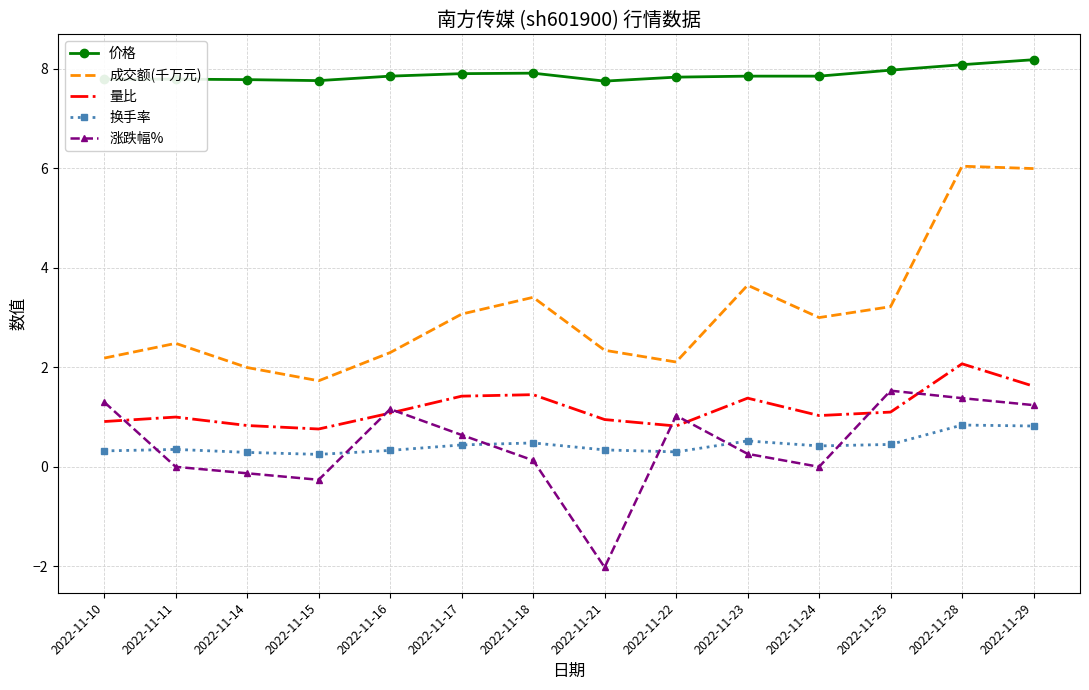

What is the sum of the 成交额(千万元) values at 2022-11-29 and 2022-11-14?

8.0